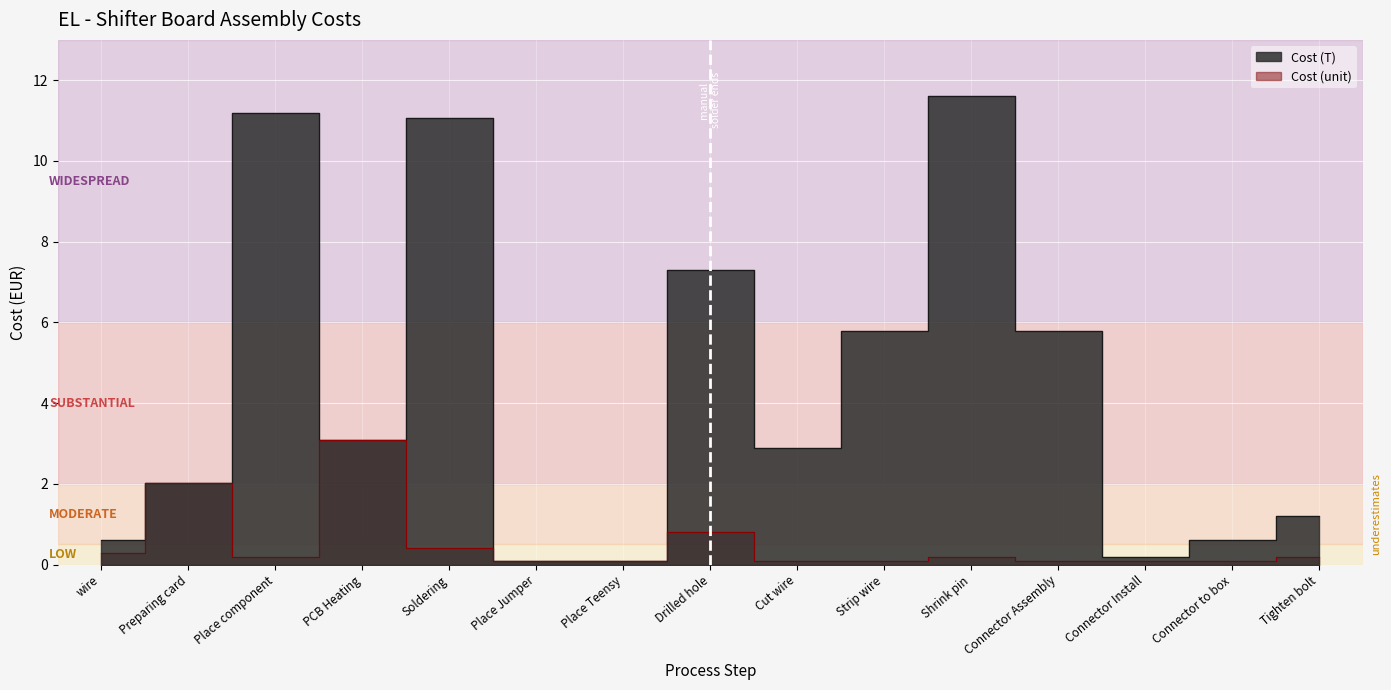

Rank the series by their average value, from lowest to highest.

Cost (unit), Cost (T)